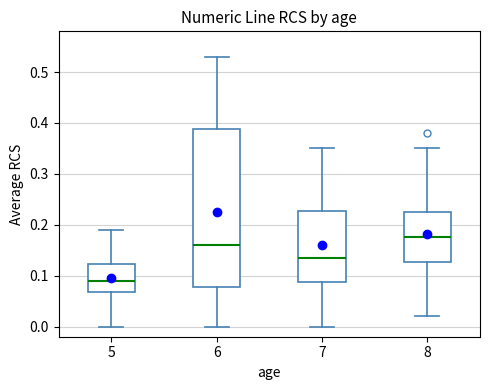

Which box is the tallest, from its lower edge to its upper edge?

6